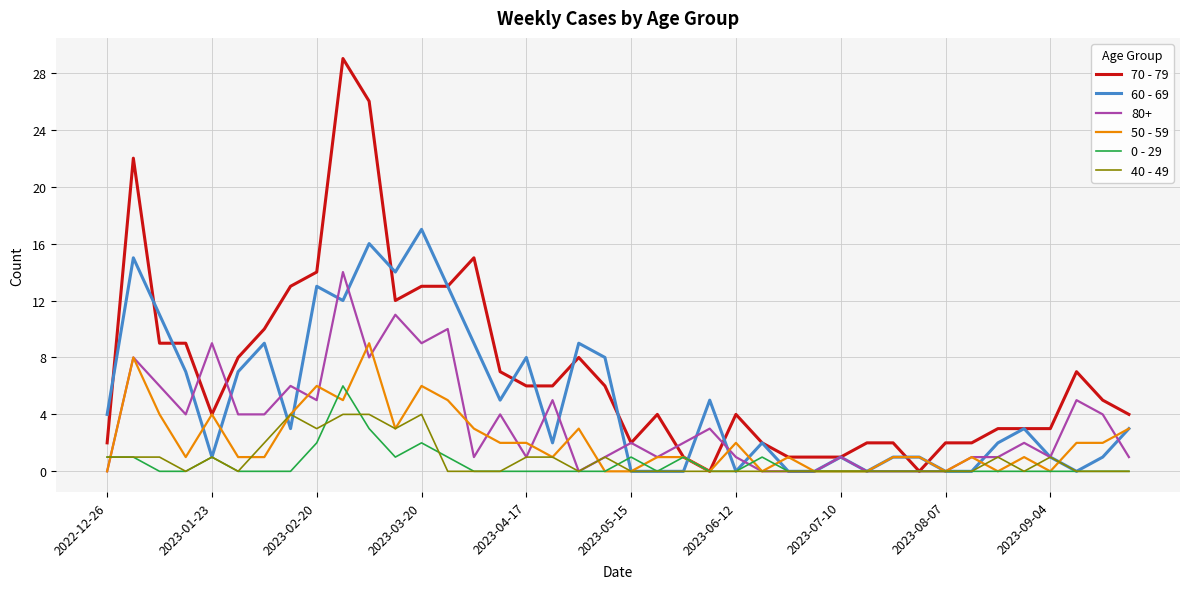

What is the average value of the 70 - 79 series?

7